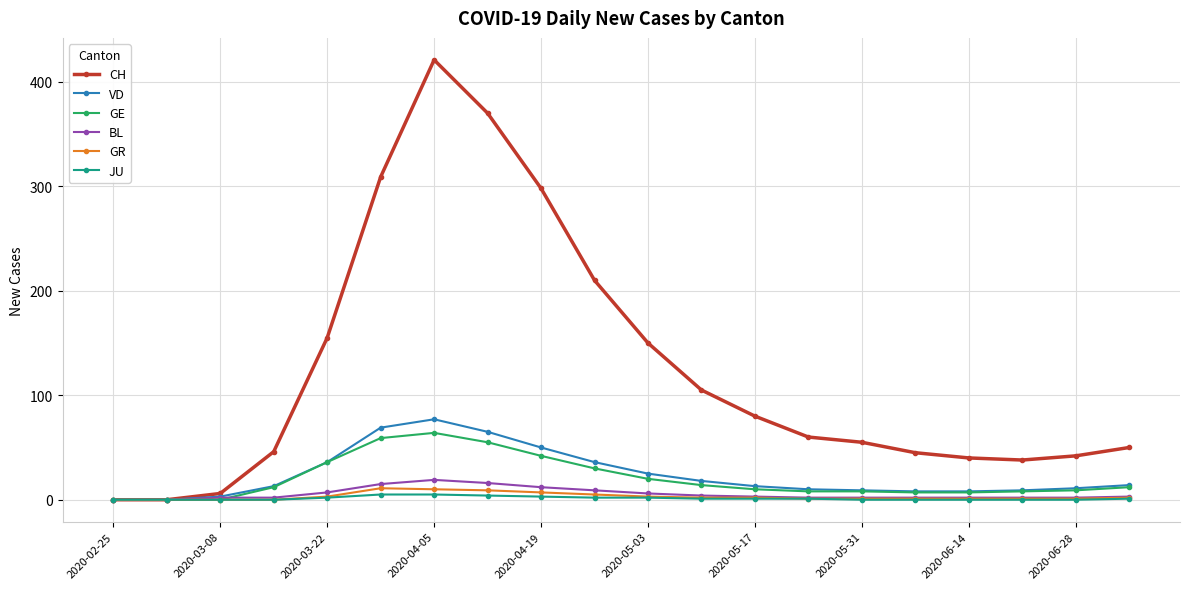

At how many categories does at least one series exceed 110?

7